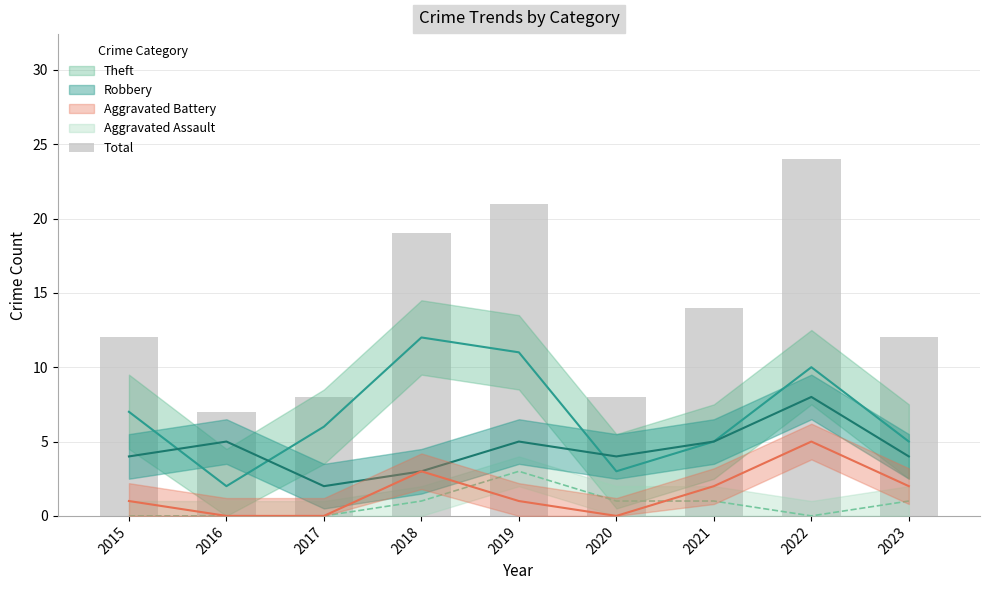

At which category does the chart reach its minimum across all series?

2016